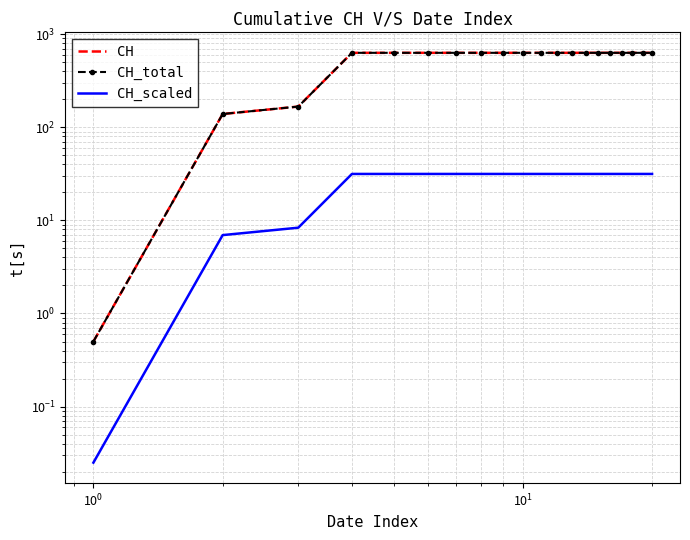

Is the value of CH_scaled at $\mathdefault{10^{1}}$ greater than the value of CH_total at 19?

No